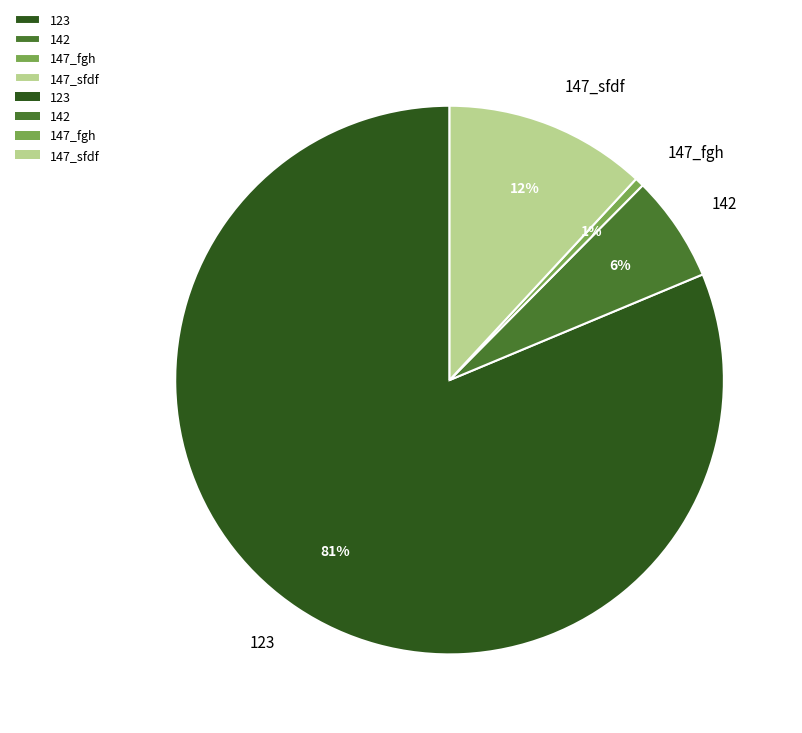

How many segments does this pie chart have?

4